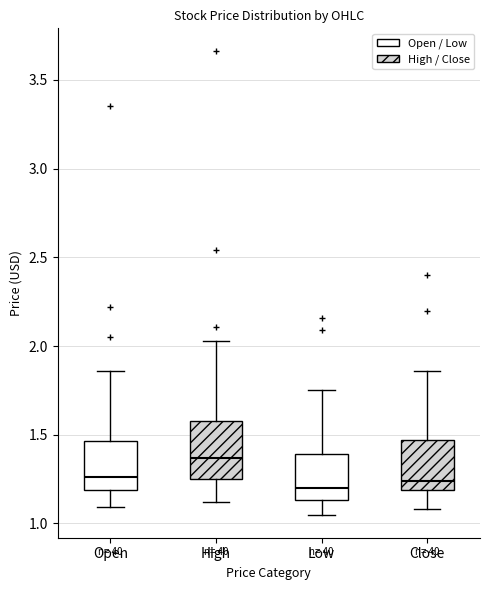

Where is the upper edge of the box for High on the y-axis? The values are not printed on the chart, so give them approximately, as read against the axis.

1.60